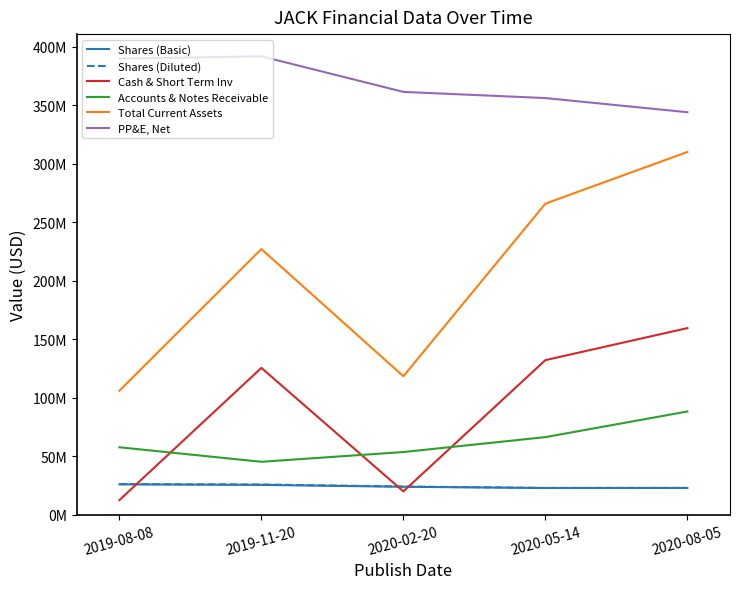

Reading left to right, list all the values displayed in this chart.

Shares (Basic): 25958000	25484000	23875000	22803000	22847000
Shares (Diluted): 26176000	25823000	24085000	22895000	22916000
Cash & Short Term Inv: 12447000	125536000	19914000	132161000	159540000
Accounts & Notes Receivable: 57647000	45235000	53576000	66331000	88242000
Total Current Assets: 105997000	227128000	118353000	265952000	310132000
PP&E, Net: 389938000	391934000	361505000	356221000	344126000